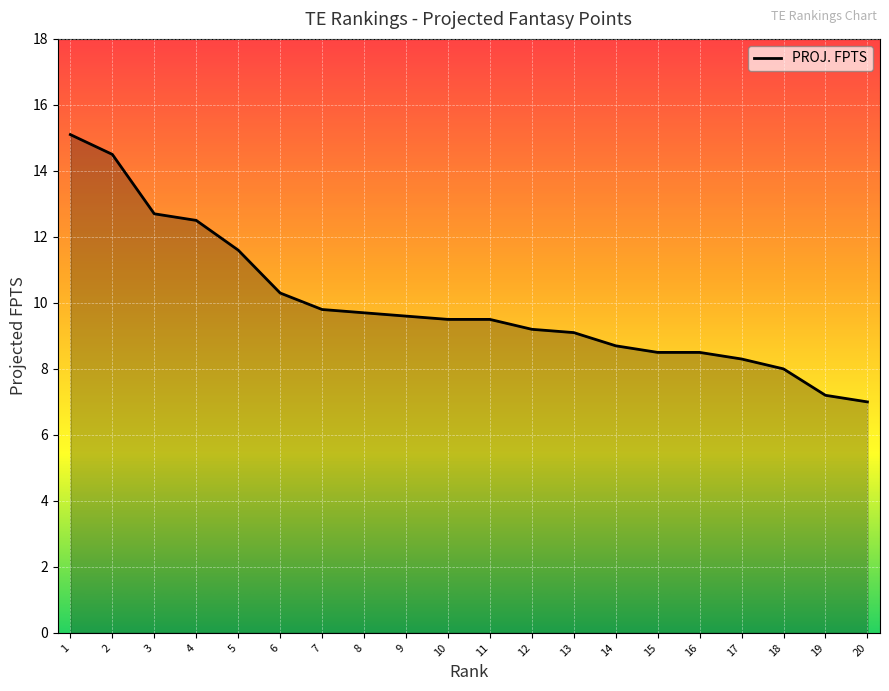

What is the maximum value shown in the chart?

15.1